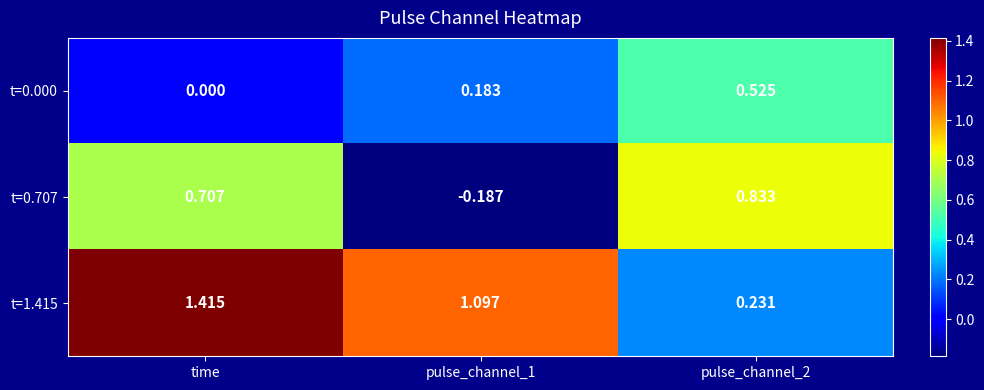

Where does the t=1.415 series first go above 1?

time